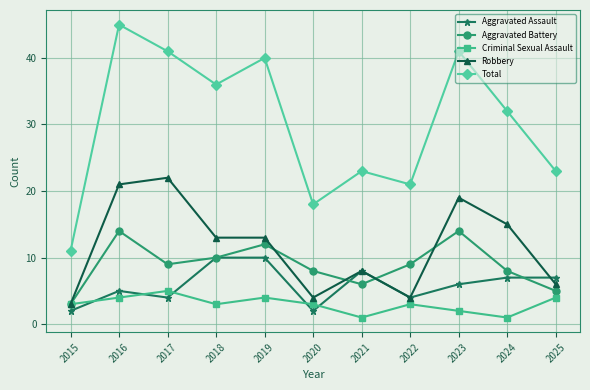

What is the sum of all Aggravated Assault values?

65